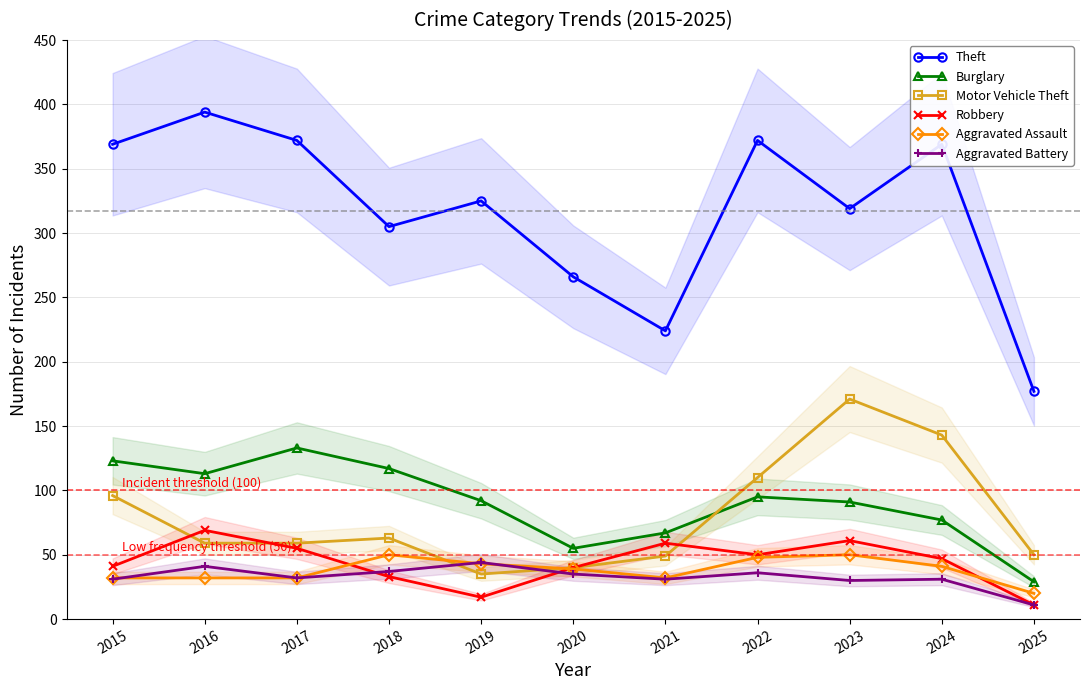

How many data points in Aggravated Battery are less than 32?

5